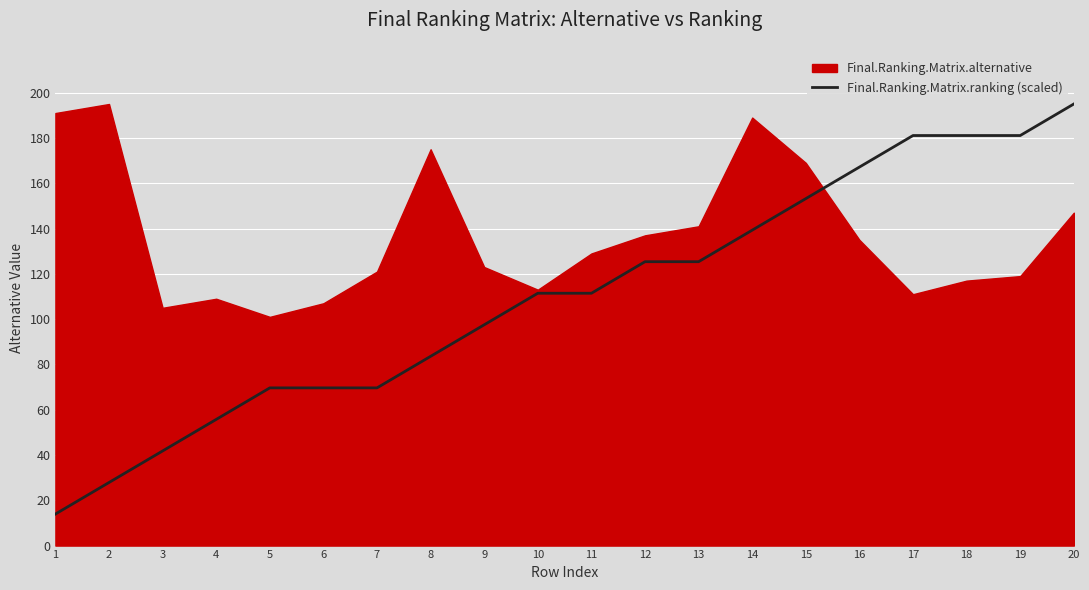

What is the smallest value displayed?

13.9